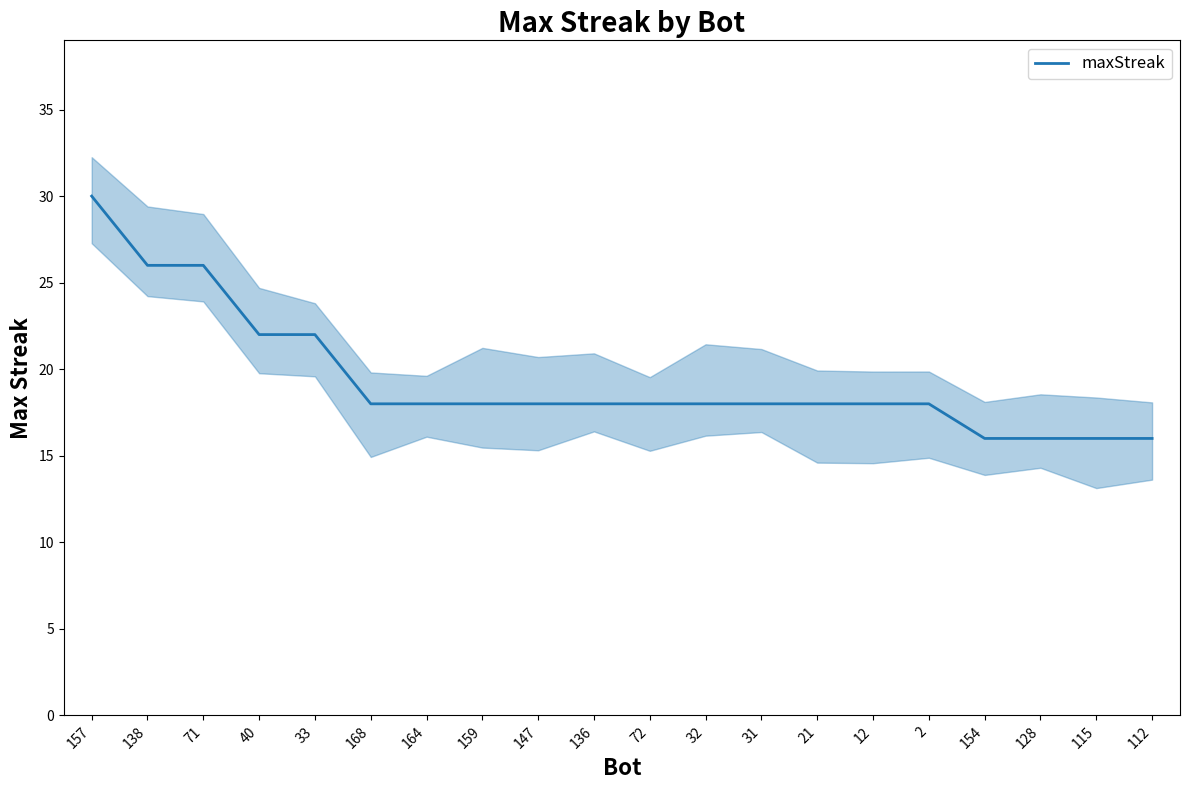

True or false: the data shows 28 at 112.

False